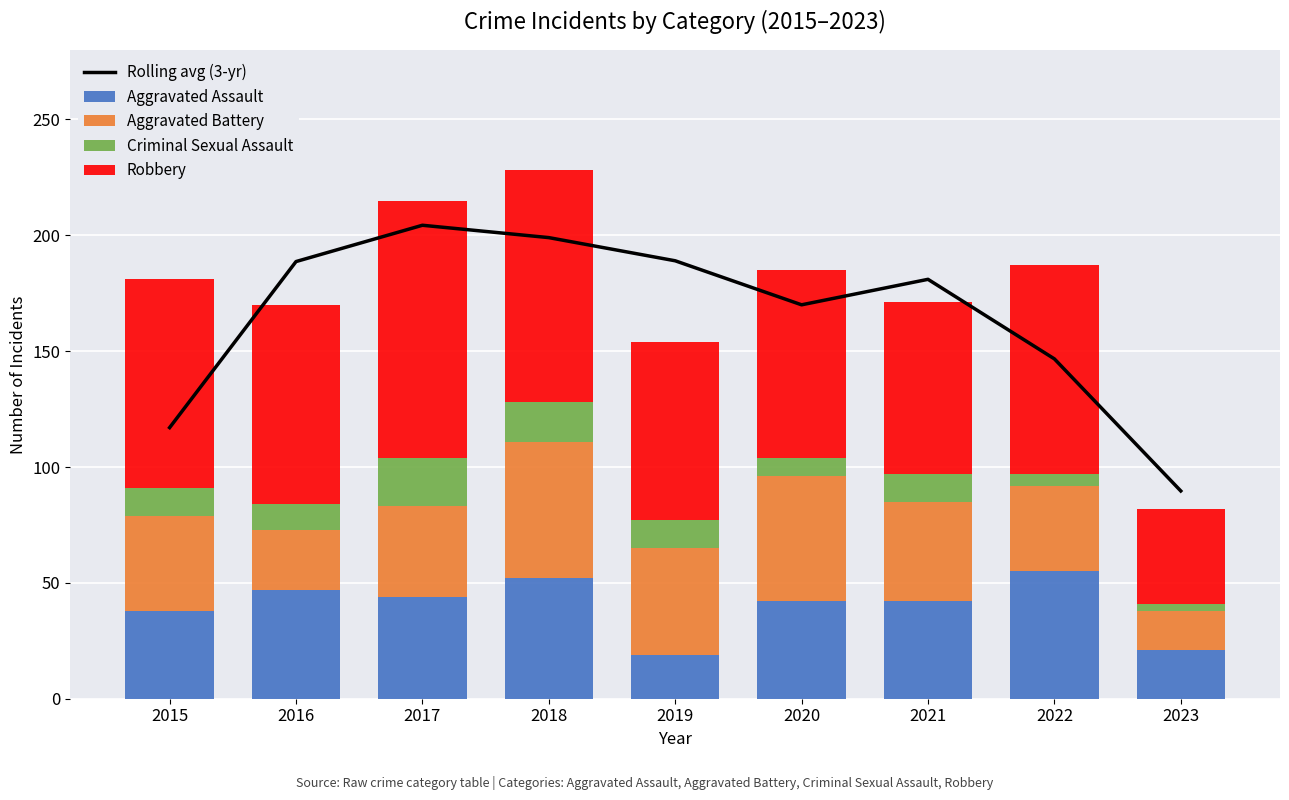

At which category is the sum across all series the highest?

2018